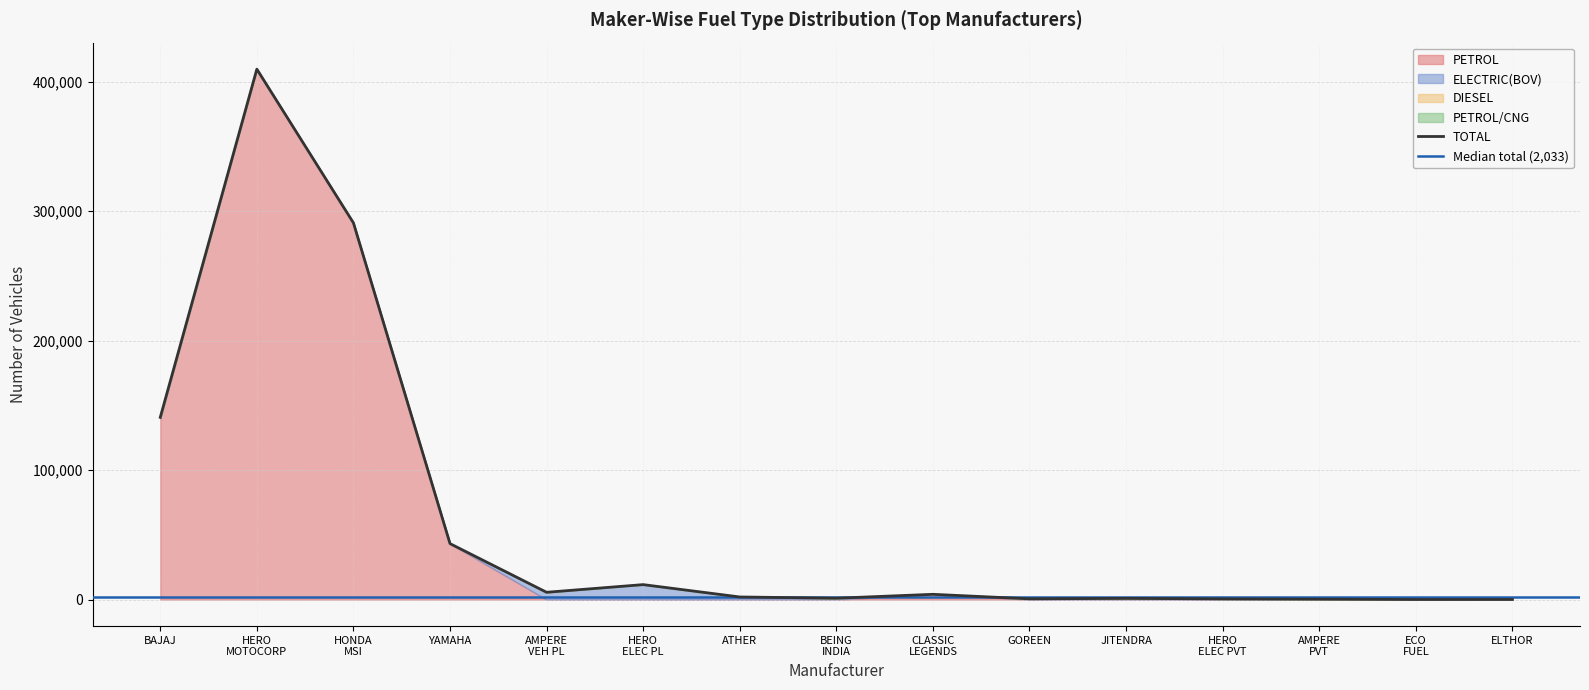

True or false: PETROL and TOTAL cross at least once.

False